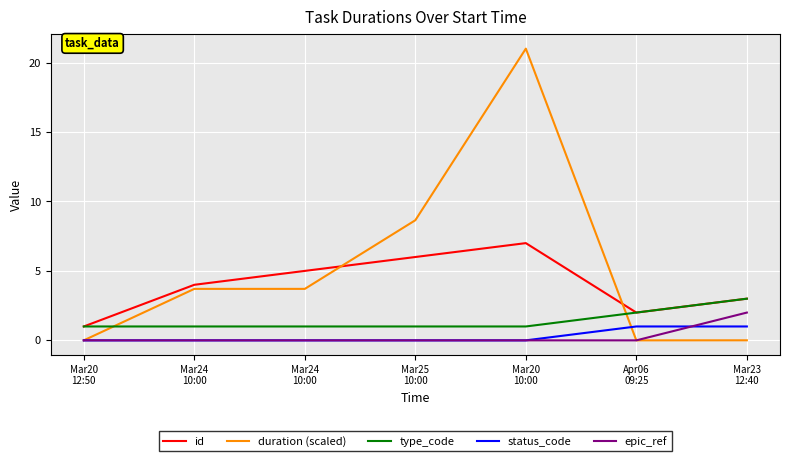

How many lines are shown in the chart?

5